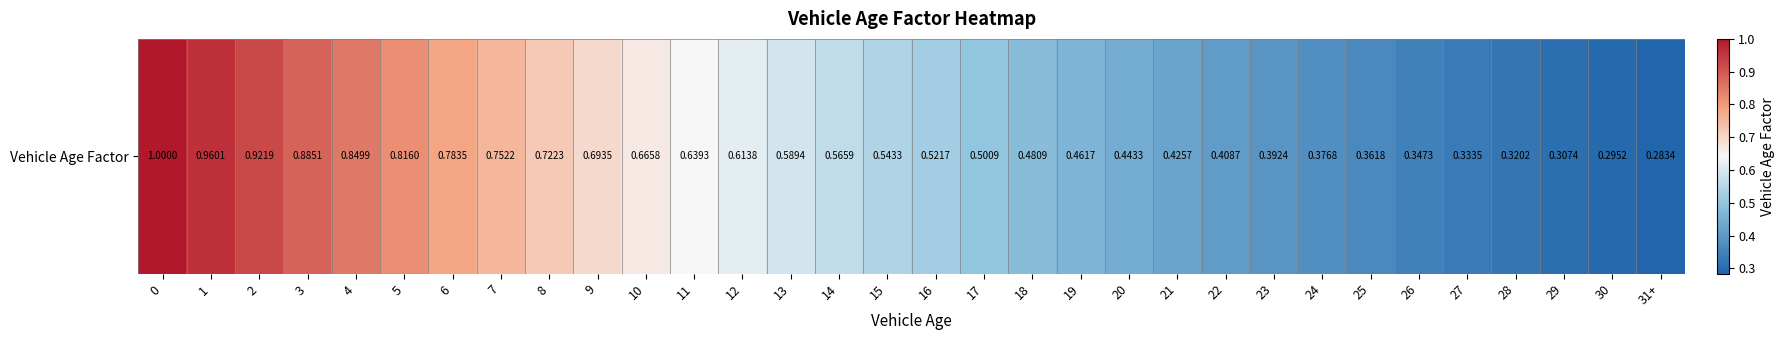

What is the difference between the maximum and second lowest values?

0.7